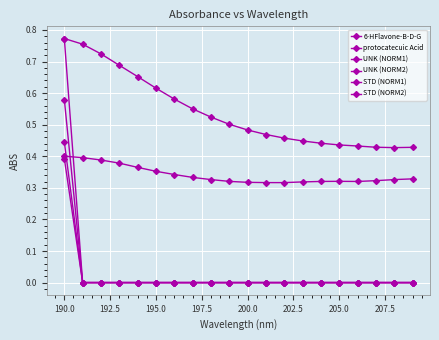

What is the sum of all STD (NORM1) values?

0.4